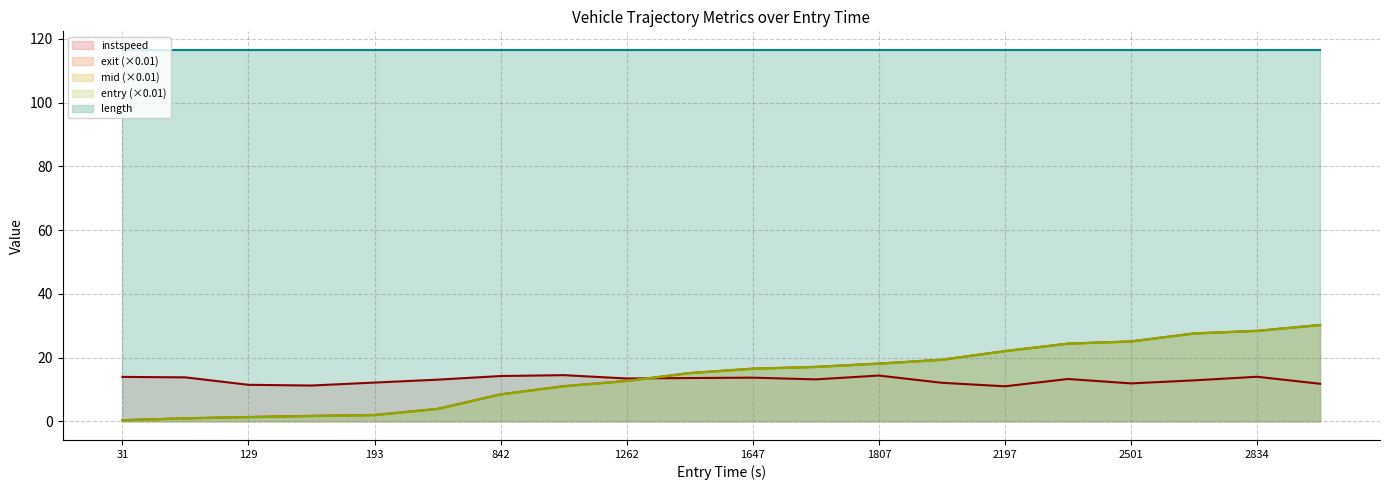

What is the total value across all series at 31?

131.6